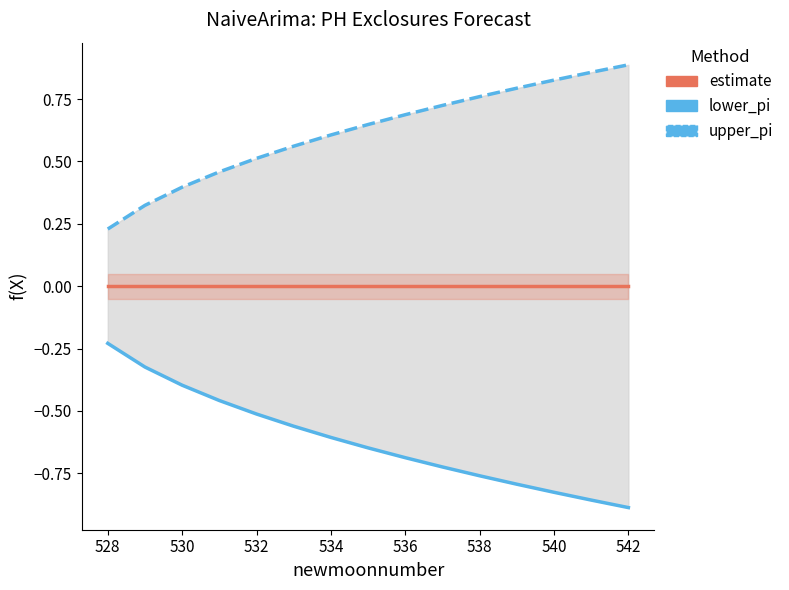

Count the number of categories in the chart.

15